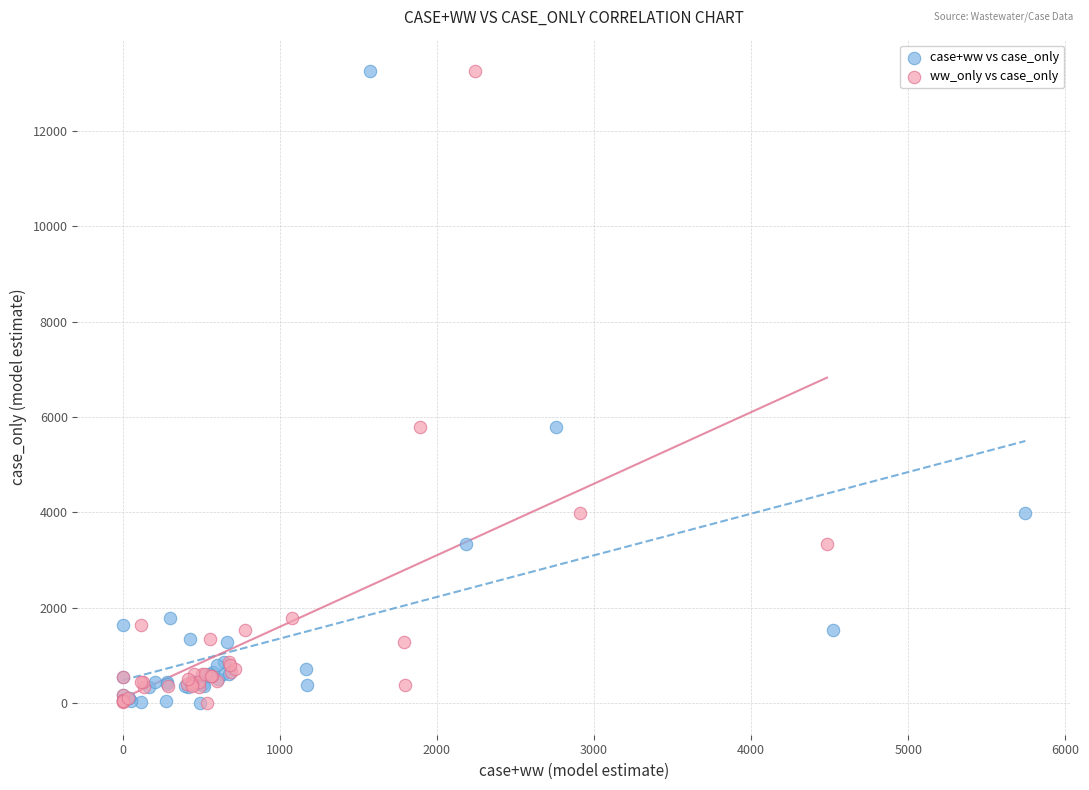

What are all the series names shown in the legend?

case+ww vs case_only, ww_only vs case_only